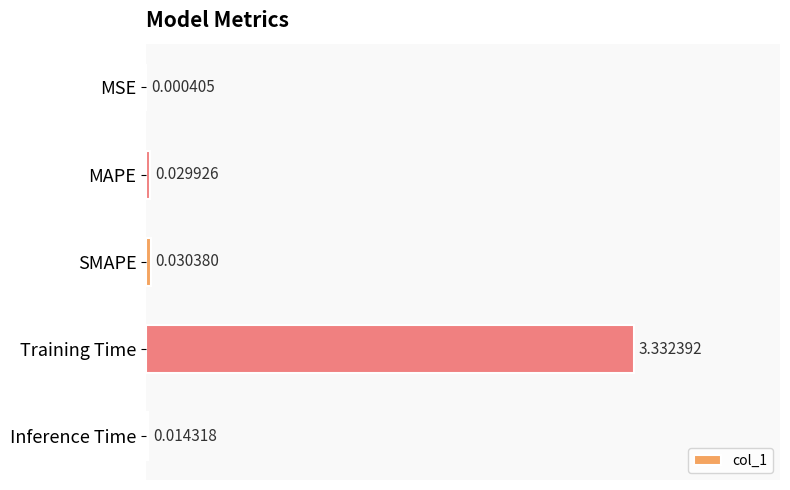

How many series are shown in this chart?

1